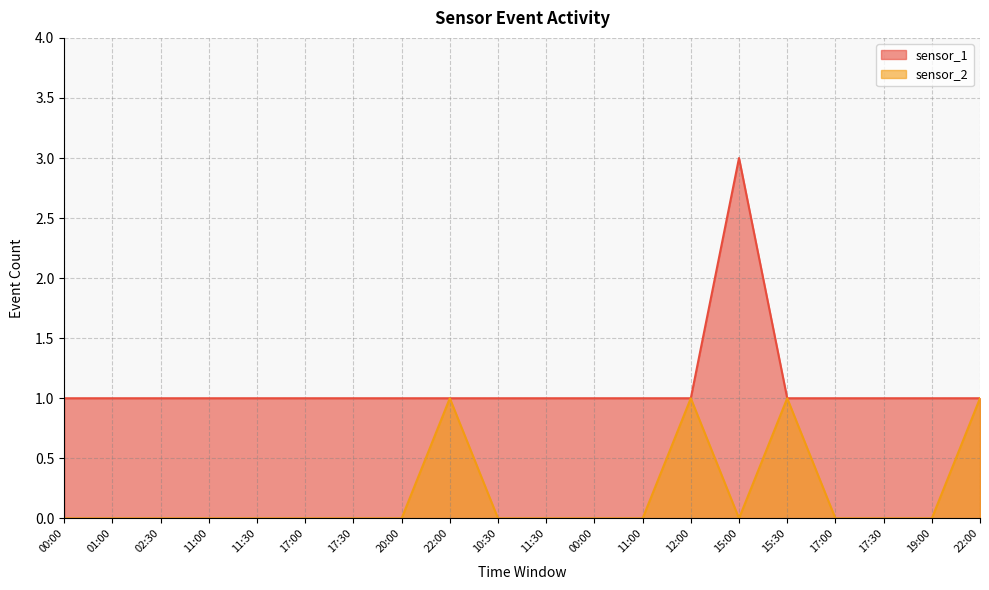

At which label is sensor_1 closest to 2?

00:00